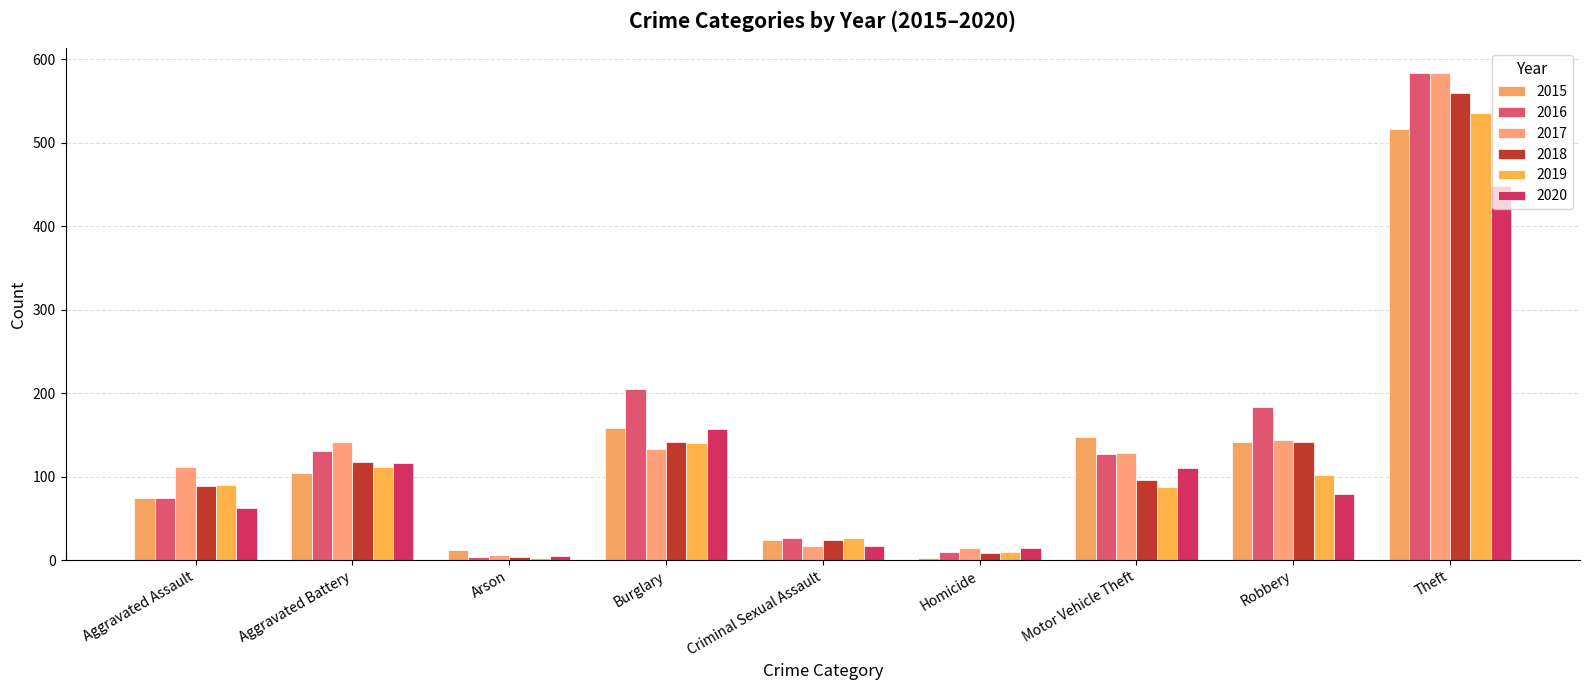

Rank the series by their maximum value, from lowest to highest.

2020, 2015, 2019, 2018, 2016, 2017